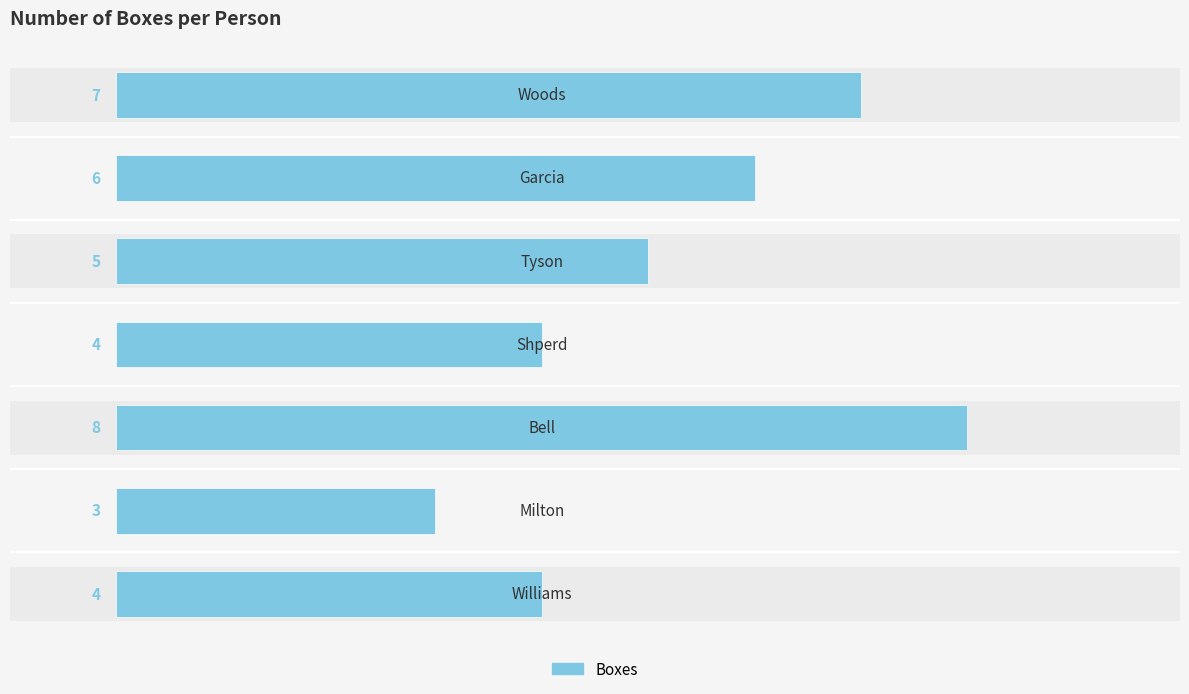

Count the values in the range 4 to 7.

5